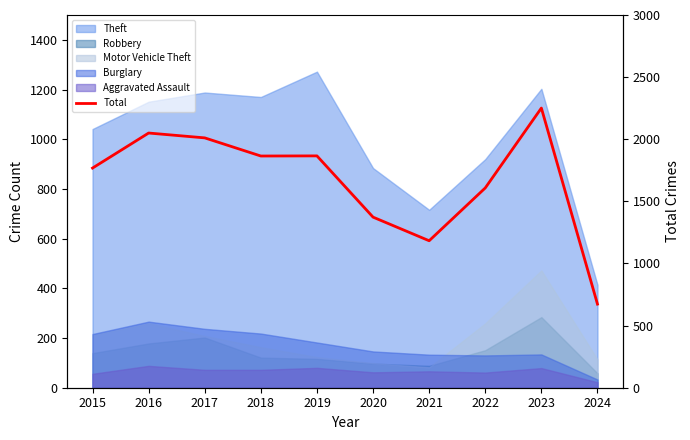

Which has a higher value, 2020 or 2024?

2020